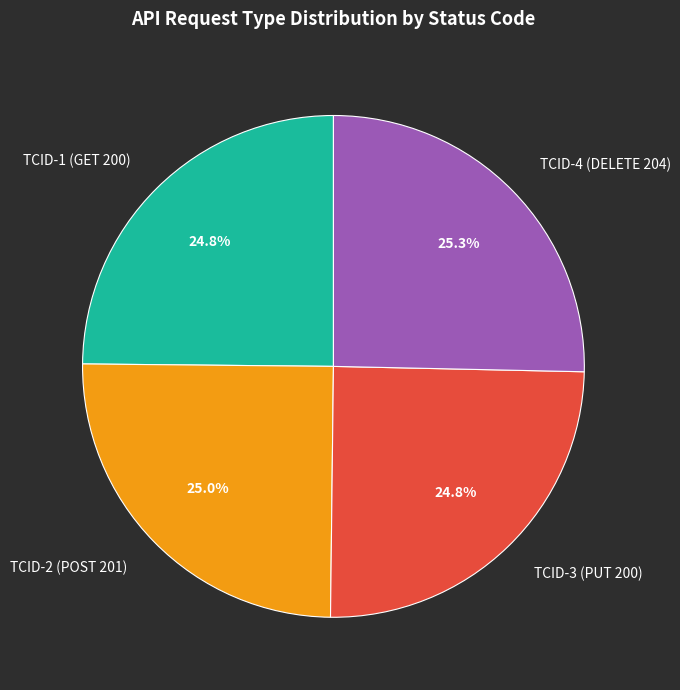

Combined, do TCID-4 (DELETE 204) and TCID-1 (GET 200) account for over 50%?

Yes